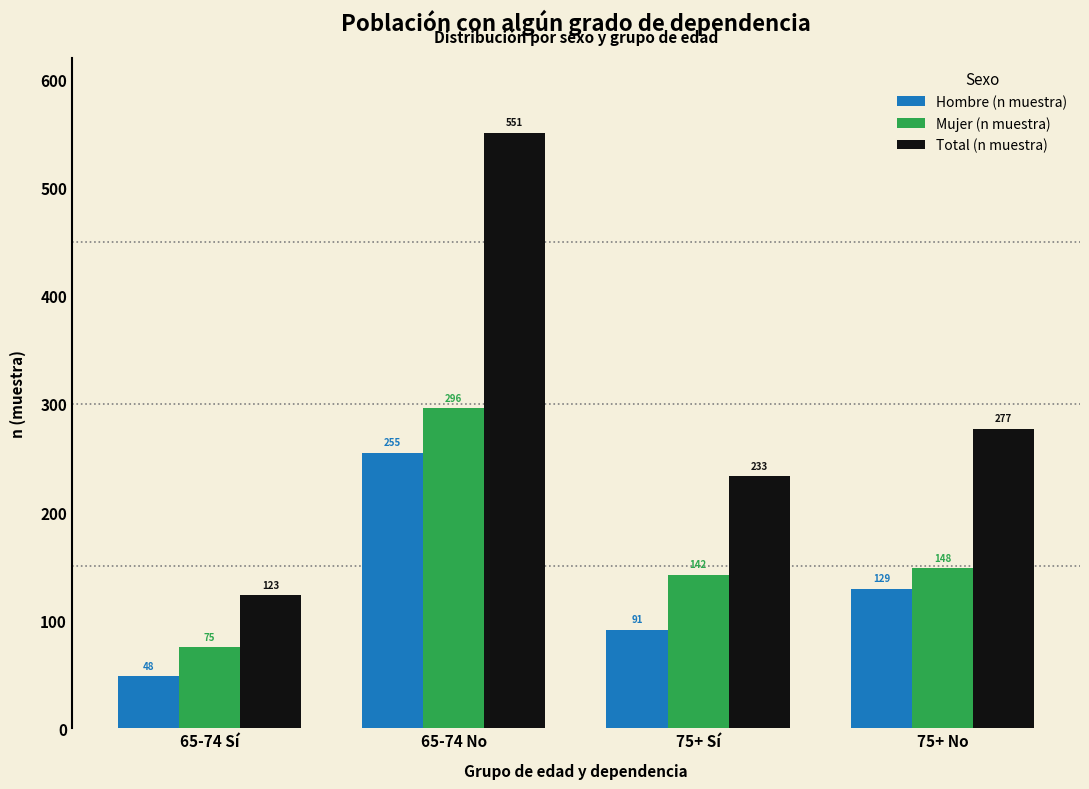

Reading left to right, transcribe all the data shown in this chart.

Hombre (n muestra): 65-74 Sí=48	65-74 No=255	75+ Sí=91	75+ No=129
Mujer (n muestra): 65-74 Sí=75	65-74 No=296	75+ Sí=142	75+ No=148
Total (n muestra): 65-74 Sí=123	65-74 No=551	75+ Sí=233	75+ No=277